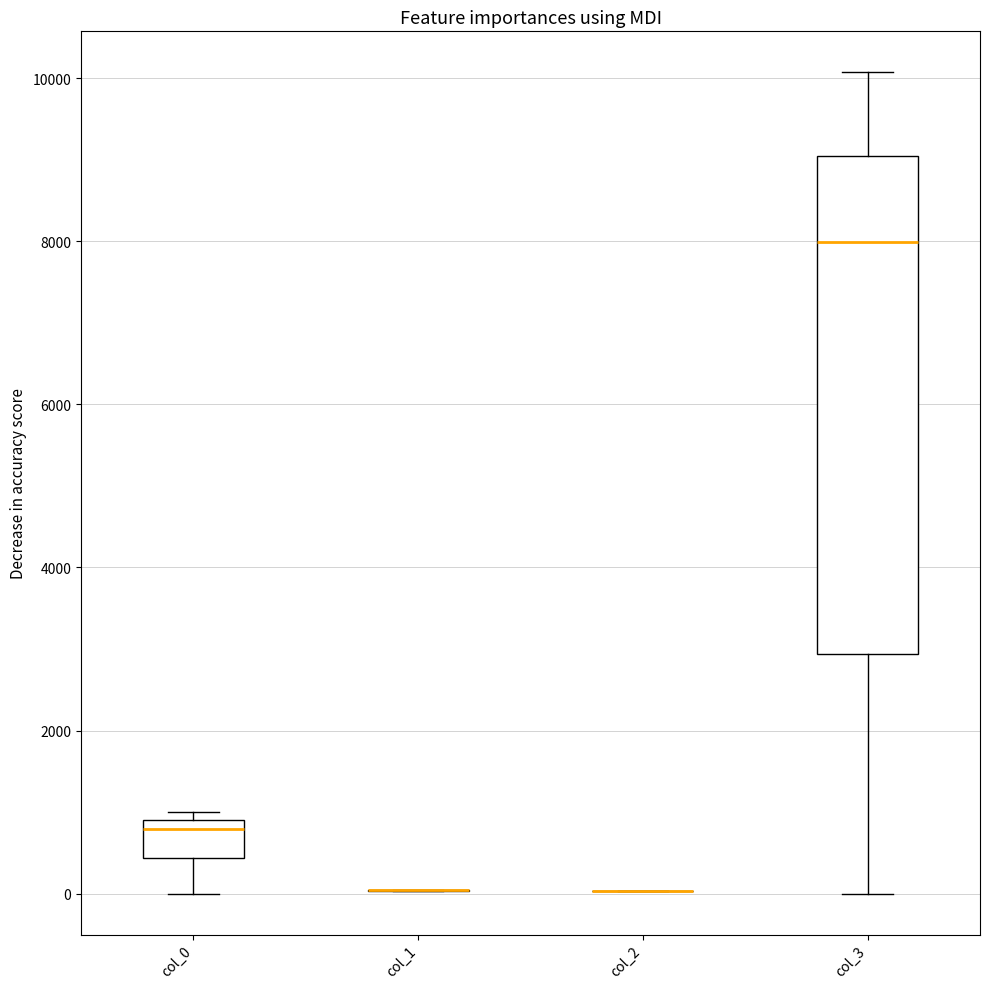

Reading left to right, read every box against the y-axis: the position of its median line, the range the box covers, and the ends of its whiskers. The values are not printed on the chart, so give them approximately, as read against the axis.

col_0: median 800, box 400 to 1000, whiskers 0 to 1000 (just above the box's upper edge)
col_1: box collapsed to a line at 0, whiskers 0 to 0
col_2: box collapsed to a line at 0, whiskers 0 to 0
col_3: median 8000, box 3000 to 9000, whiskers 0 to 10000